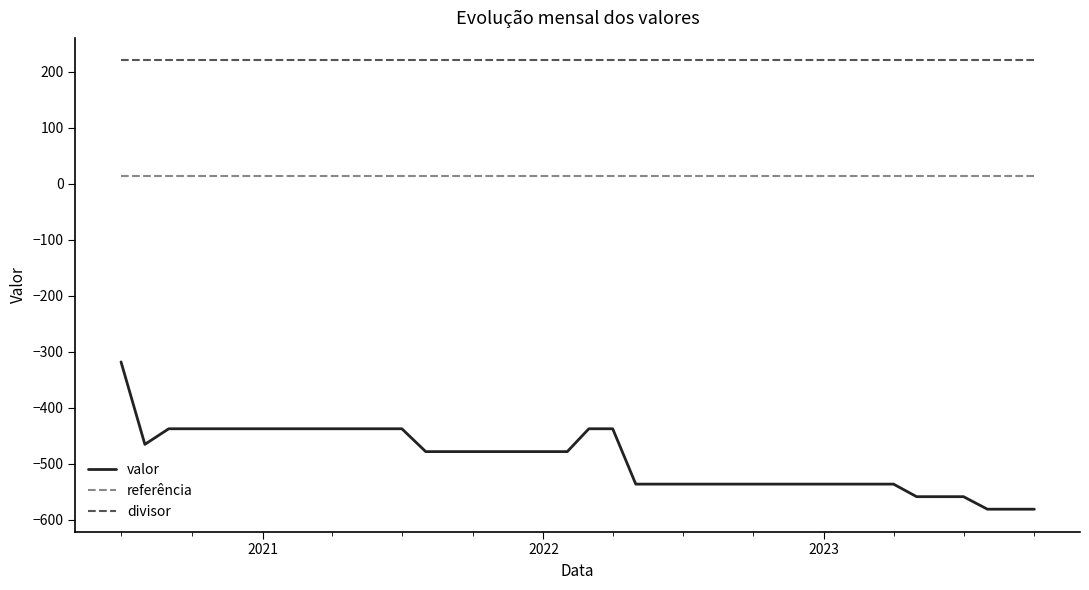

Does the chart have visible grid lines?

No